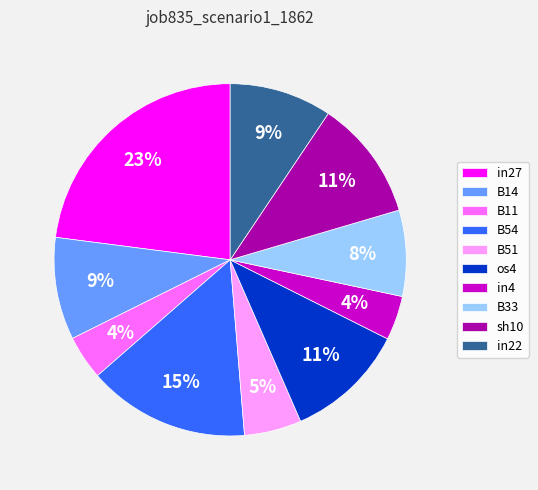

True or false: B51 accounts for 5% of the total.

True